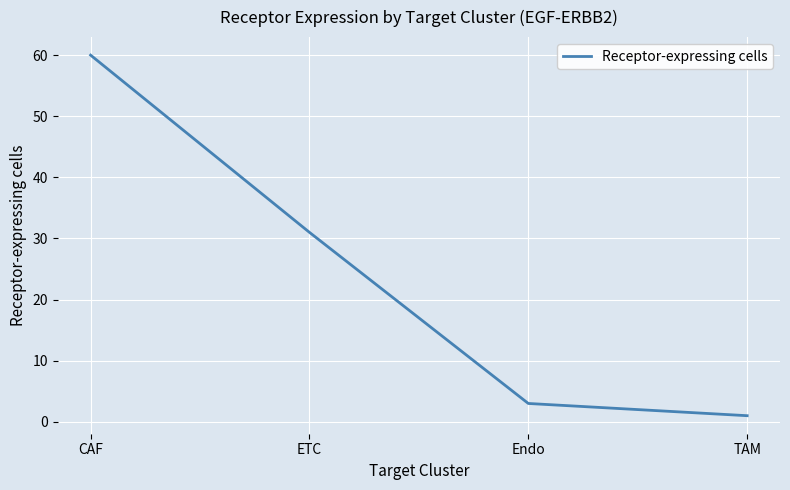

Does the chart display data point markers on the line(s)?

No